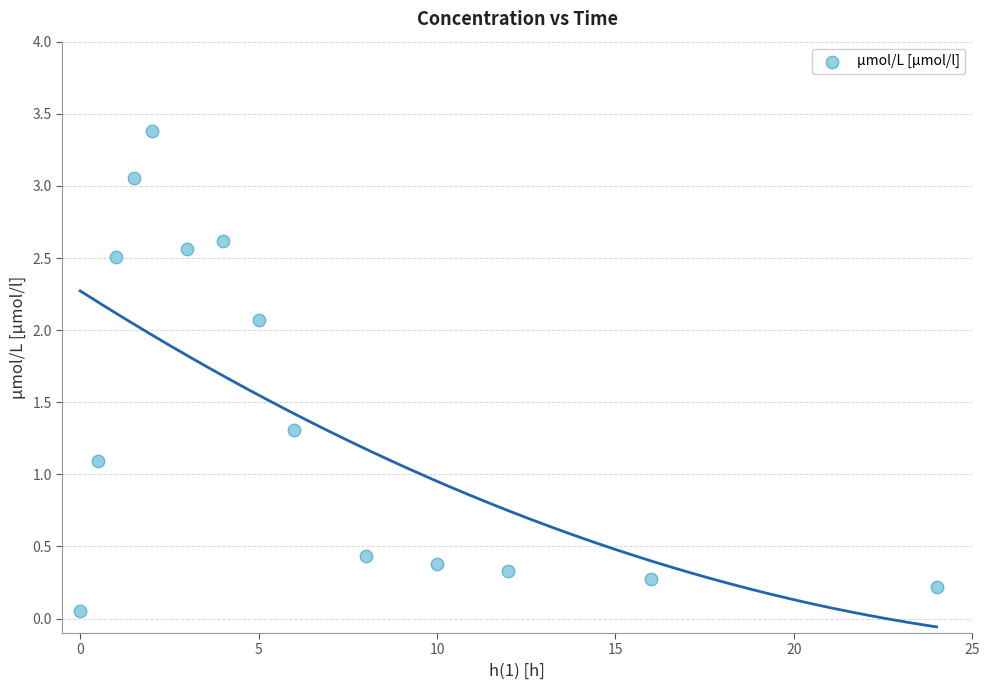

What Y value in the scatter plot is closest to 1?

1.1